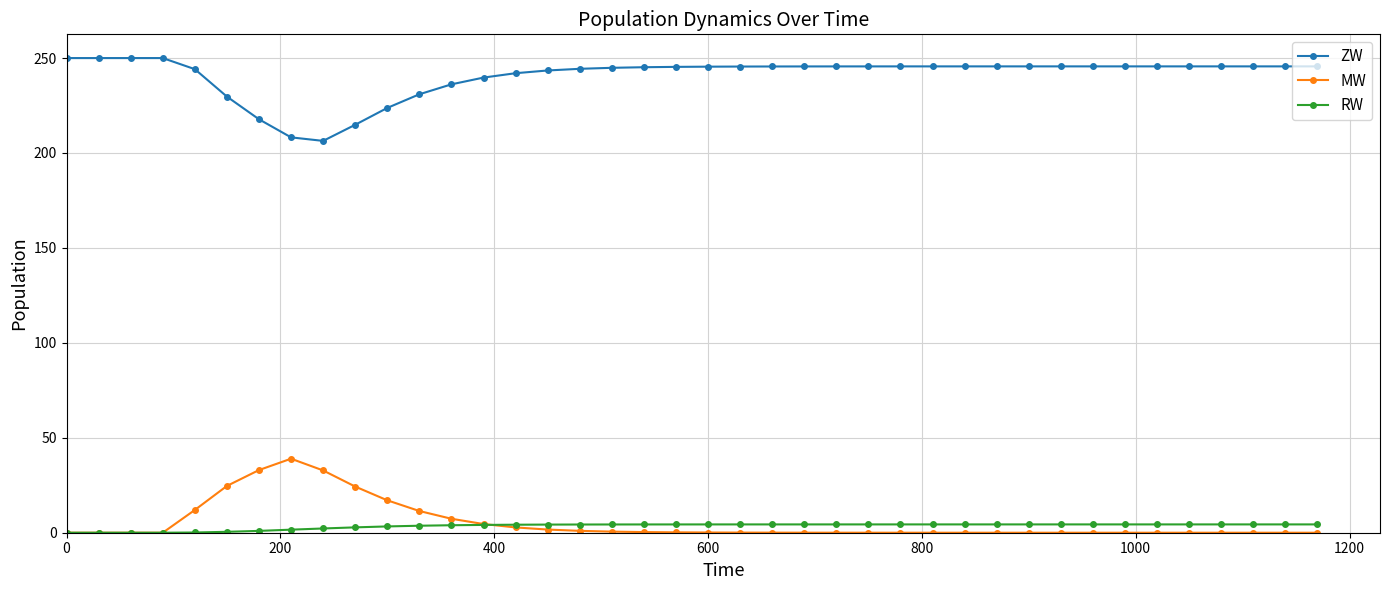

What is the lowest value of the ZW series?

206.4